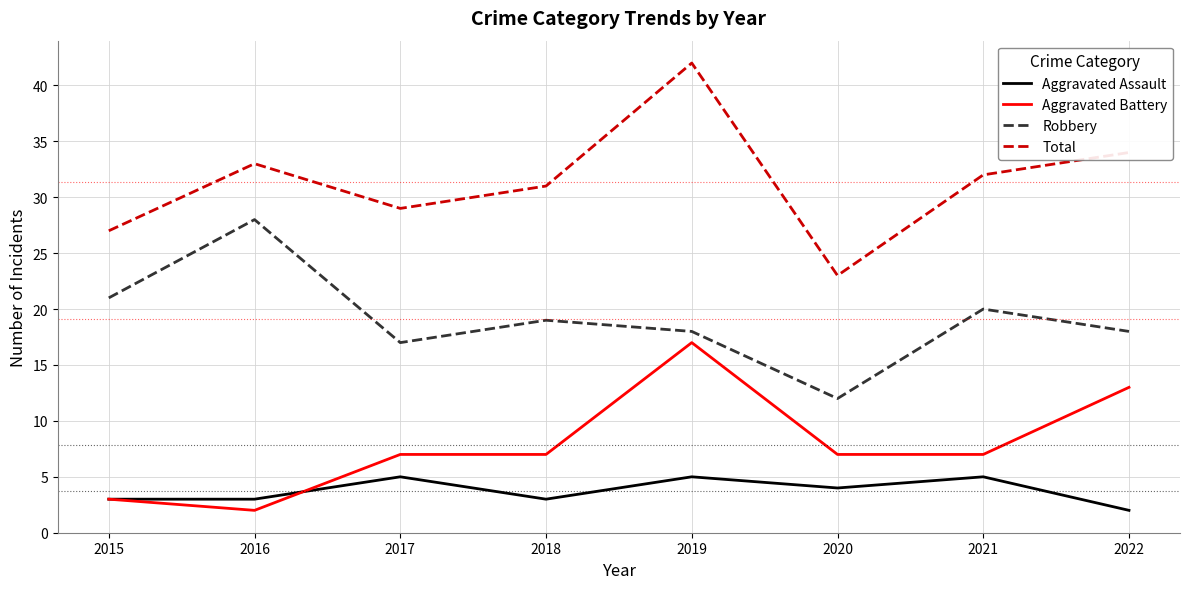

The value of Robbery at 2022 is 23. True or false?

False